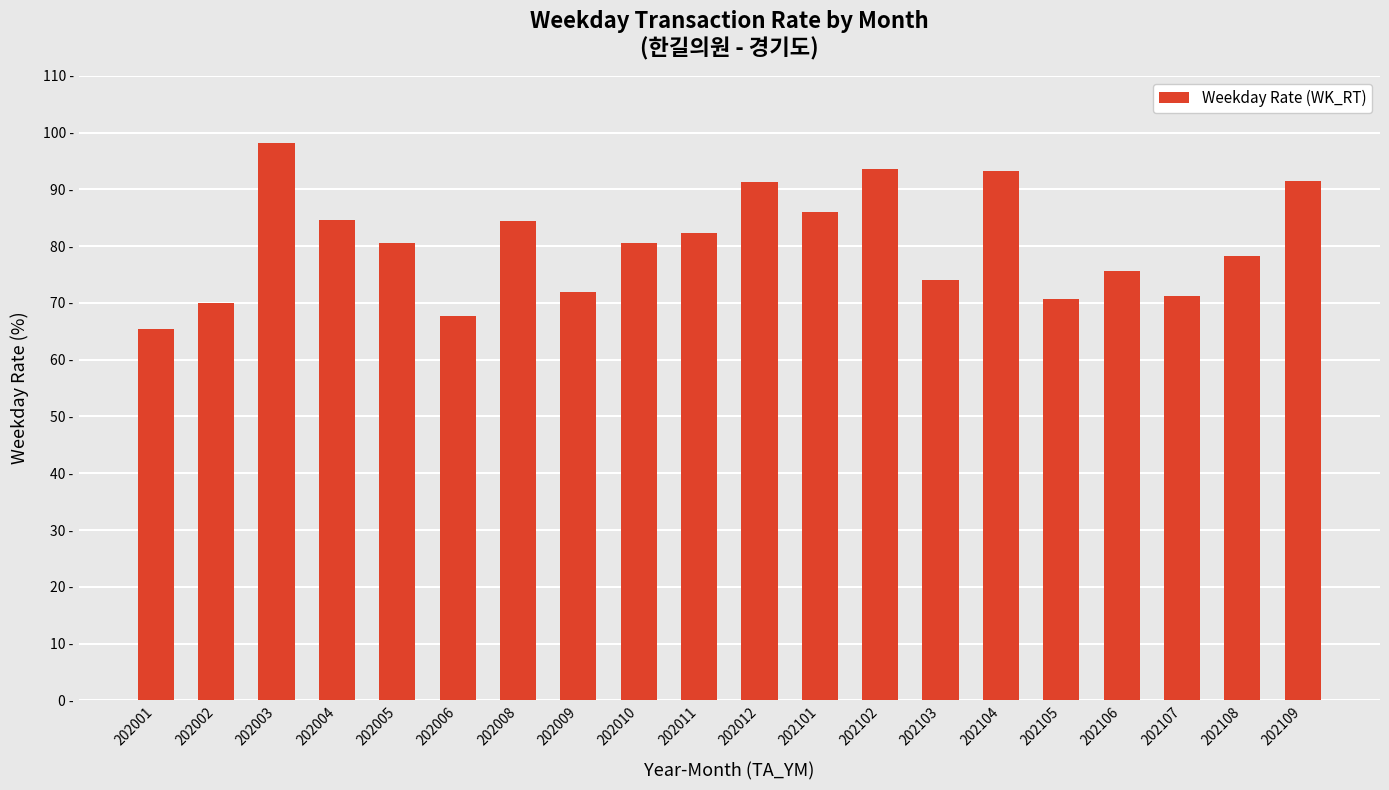

Which category has the highest value across all series?

202003